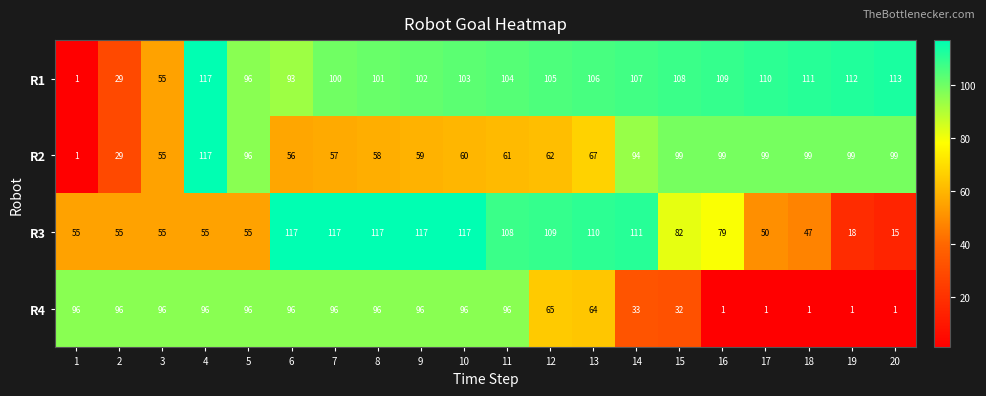

At which category is the sum across all series the highest?

4